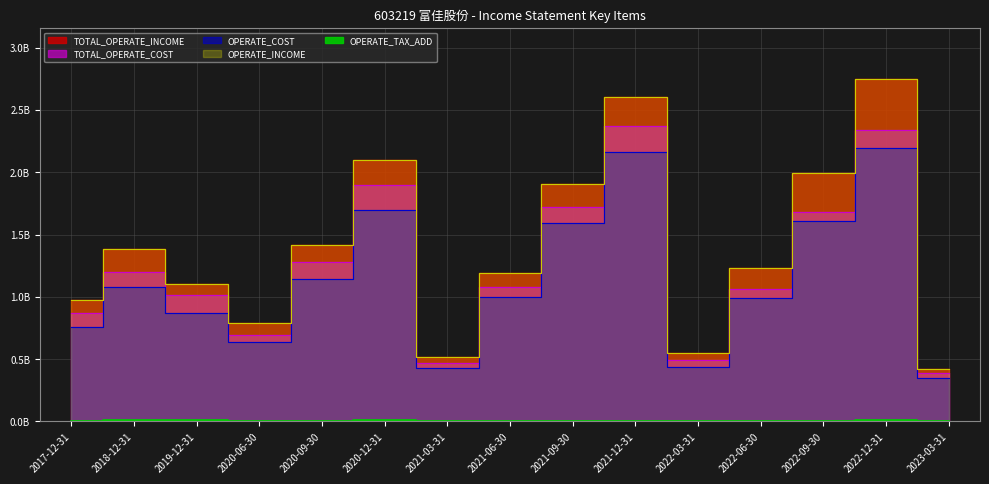

Where is the first local maximum for TOTAL_OPERATE_COST?

2018-12-31